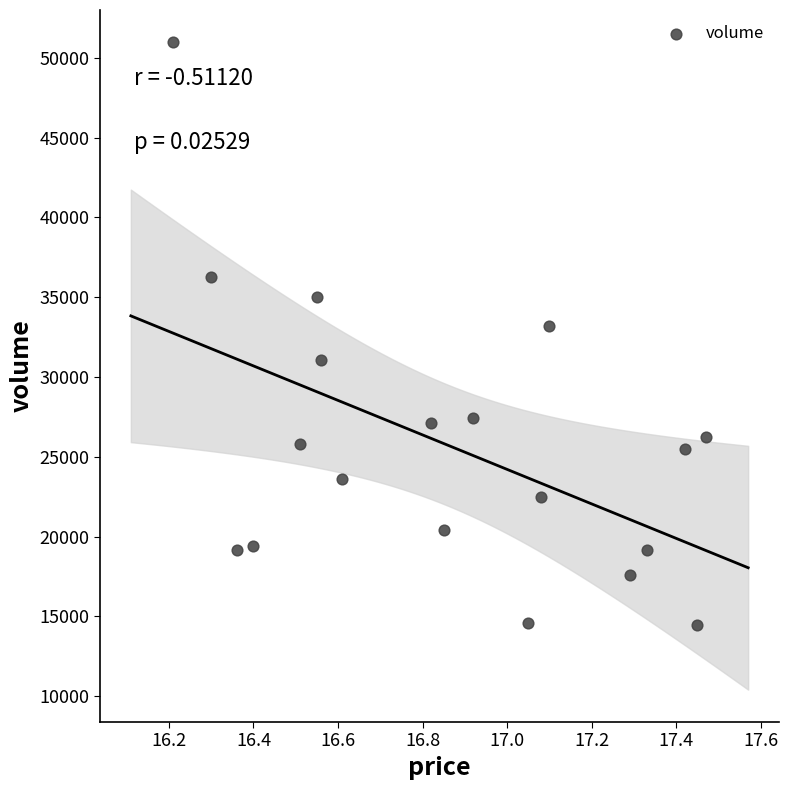

What Y value in the scatter plot is closest to 32701?

33195